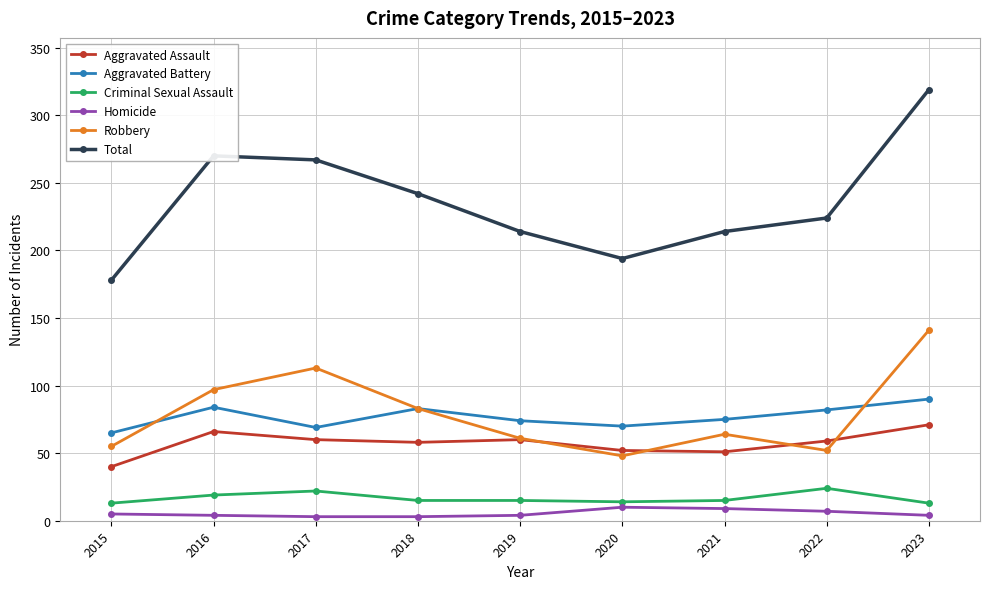

How many data points in Aggravated Battery are less than 75?

4